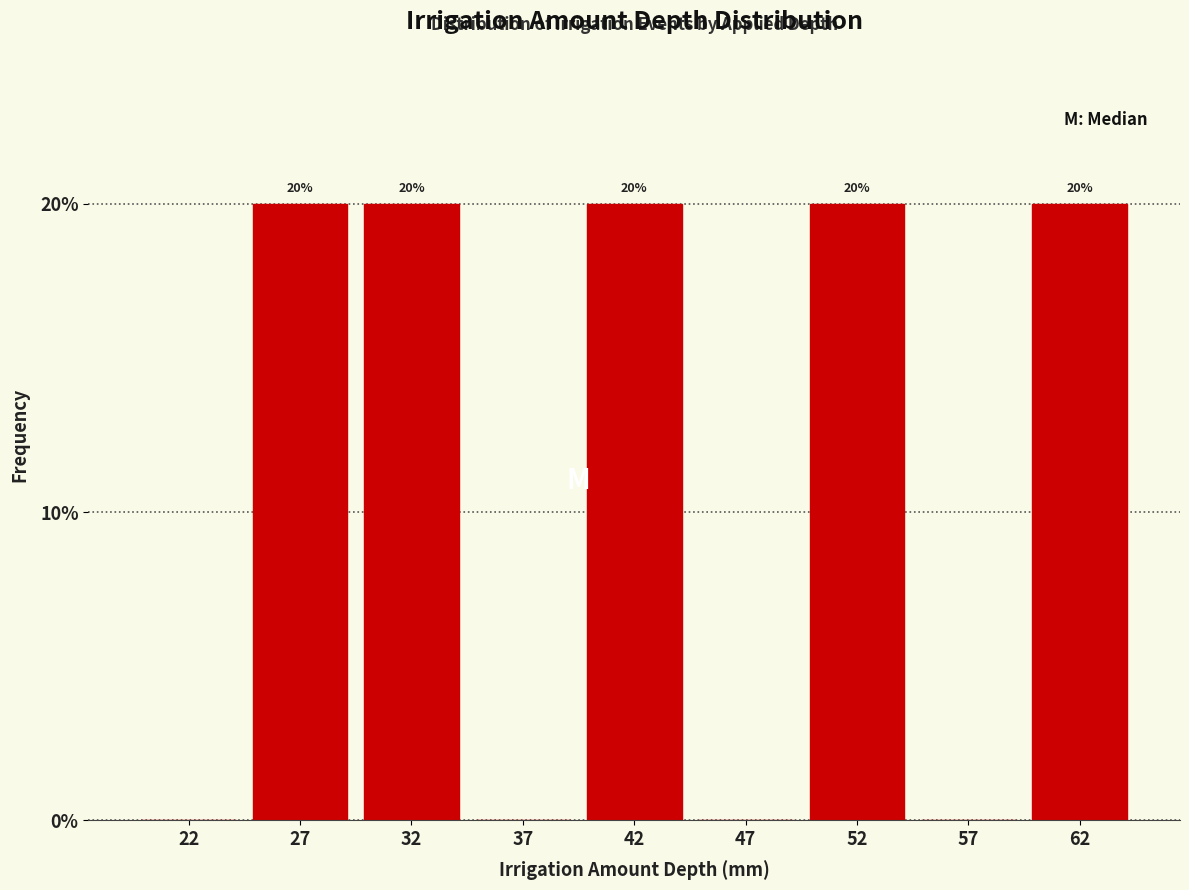

Reading left to right, transcribe all the data shown in this chart.

22=0	27=20	32=20	37=0	42=20	47=0	52=20	57=0	62=20